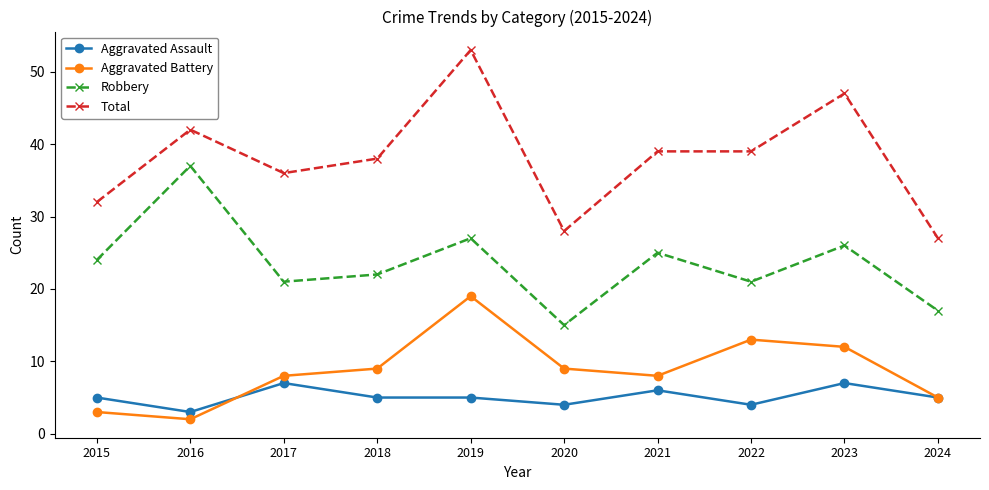

Between 2018 and 2023, which series saw the biggest shift?

Total